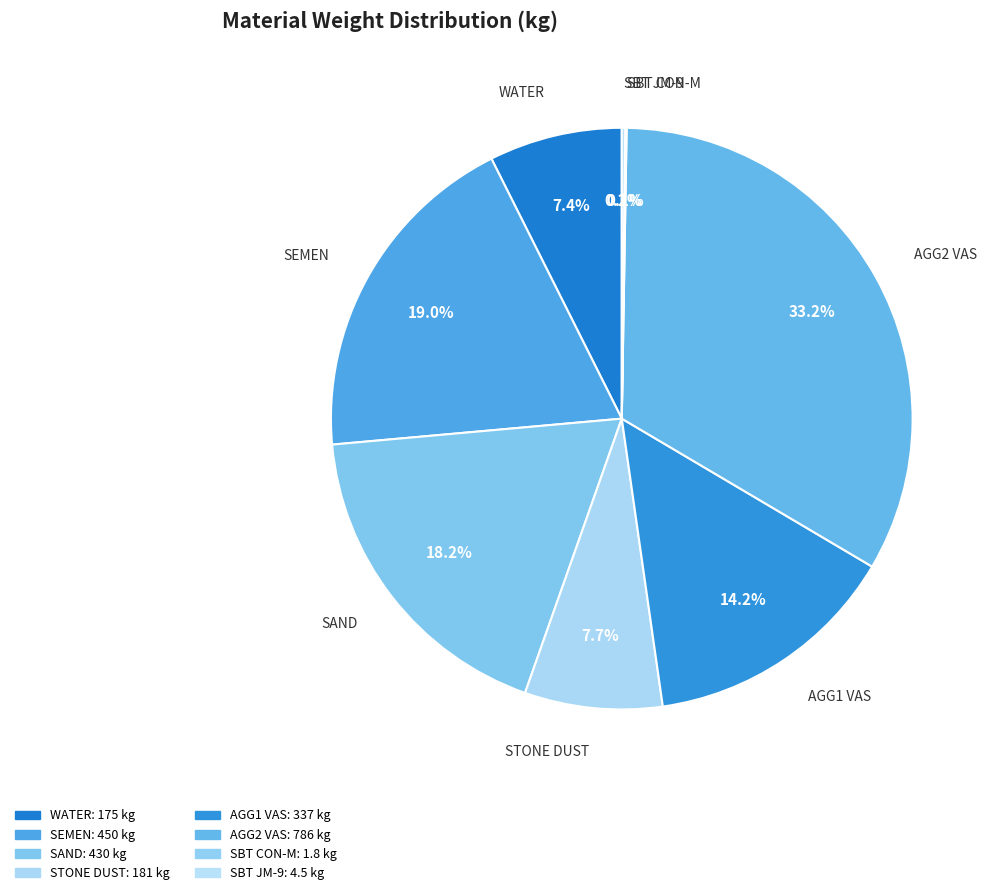

How much of the chart is everything except AGG1 VAS?

85.8%